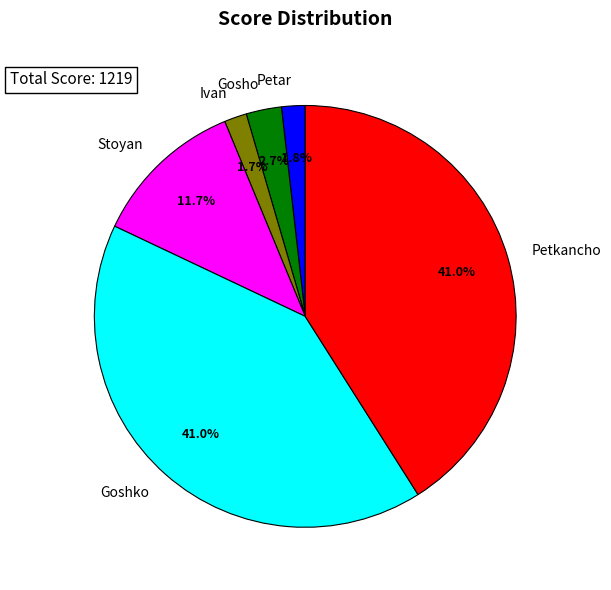

The Goshko slice represents 41% of the pie. True or false?

True